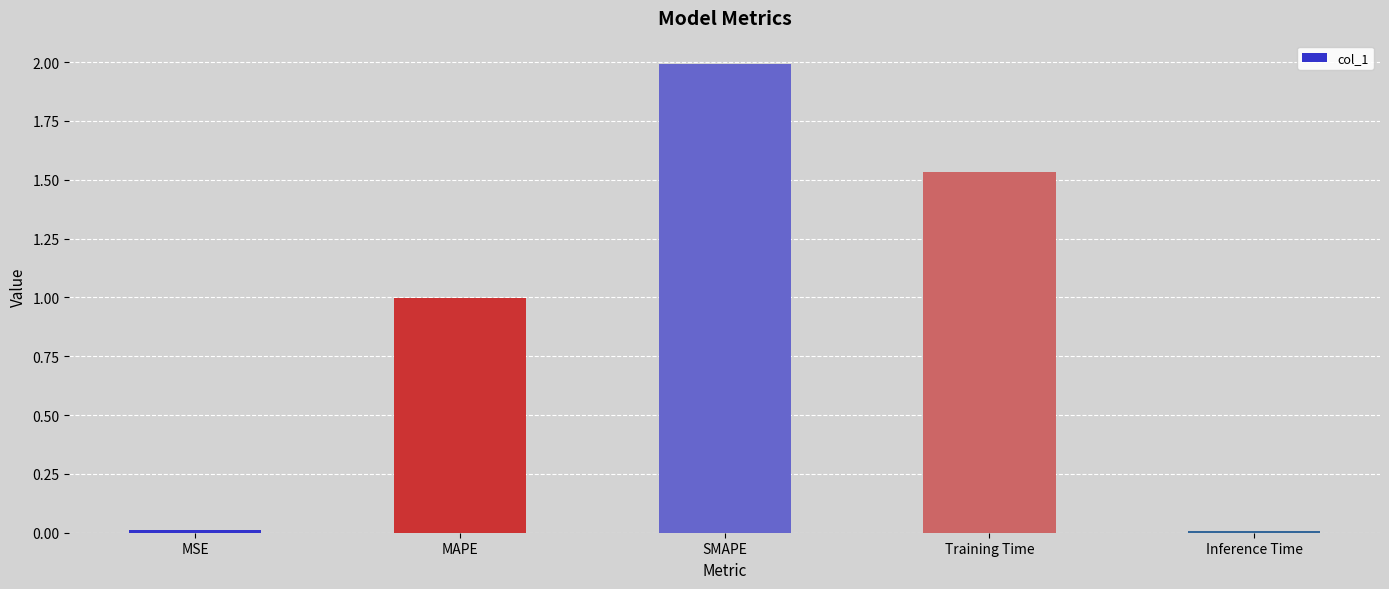

What position from the left is MAPE?

2